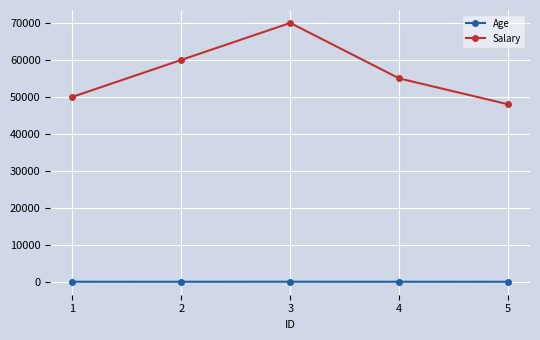

List the labels in order of Salary value, largest first.

3, 2, 4, 1, 5